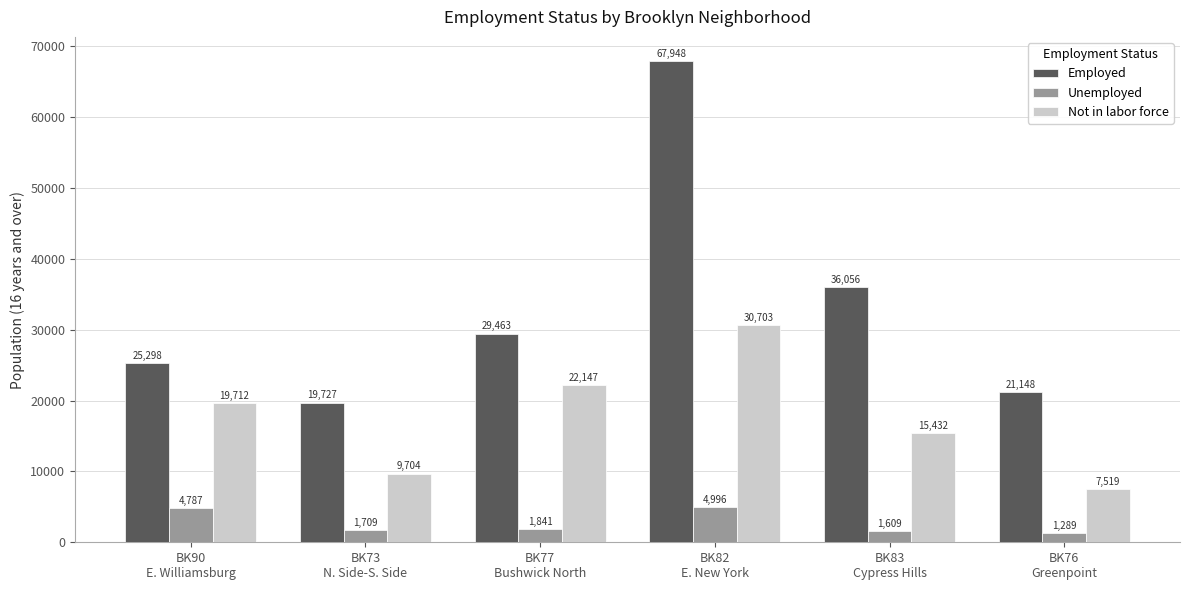

Which series has the largest range (max minus min)?

Employed